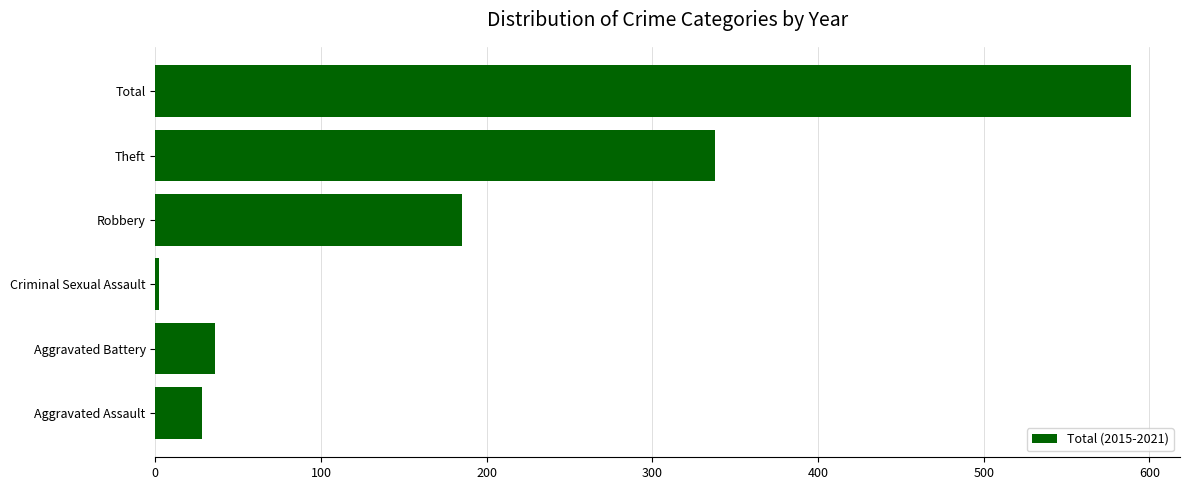

What is the change in value from Aggravated Assault to Theft?

+310